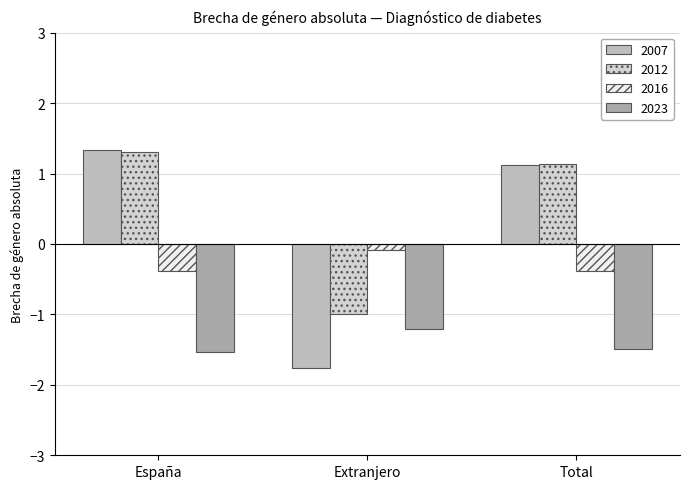

Where is 2012 nearest to the value 0?

Extranjero